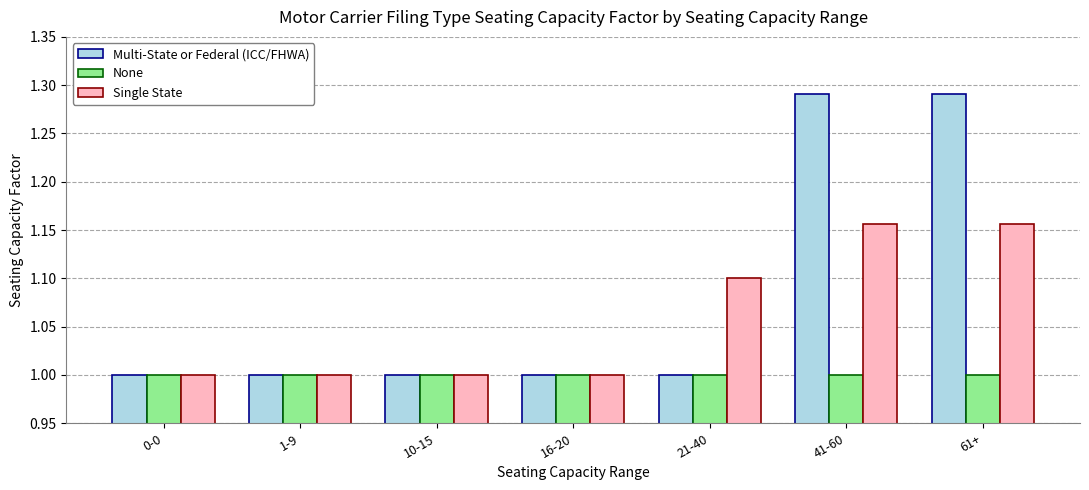

What is the total value across all series at 21-40?

3.1